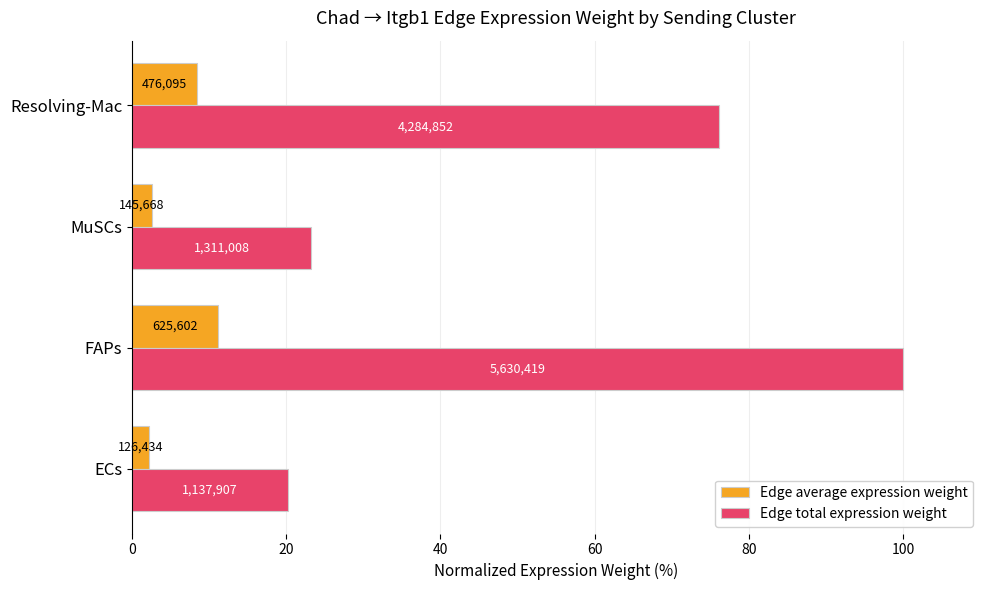

What is the value of the Edge total expression weight bar at the 3rd from the left?

23.3